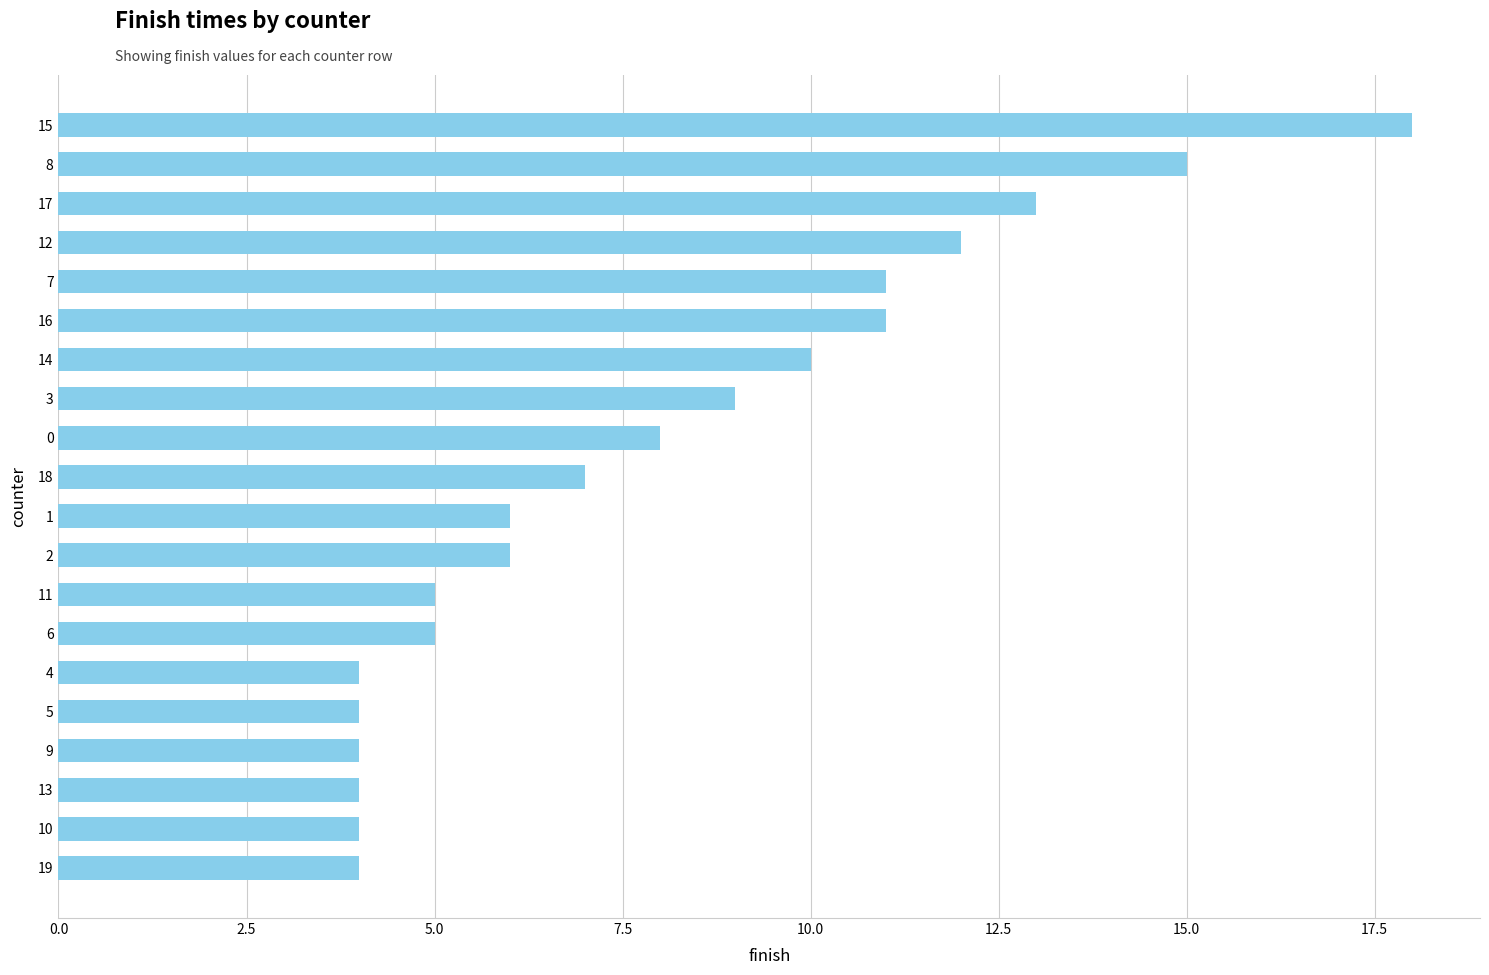

Are the bars horizontal?

Yes